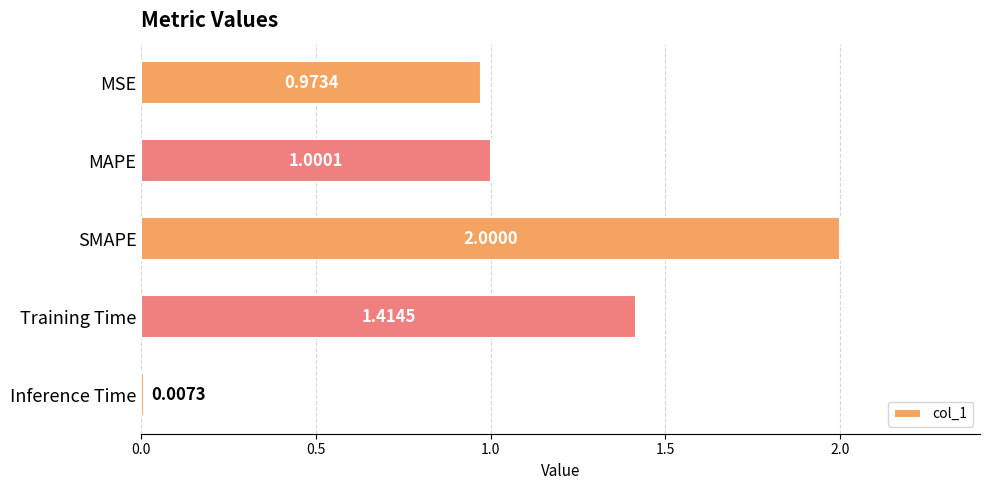

Rank the categories by value from highest to lowest.

SMAPE, Training Time, MAPE, MSE, Inference Time